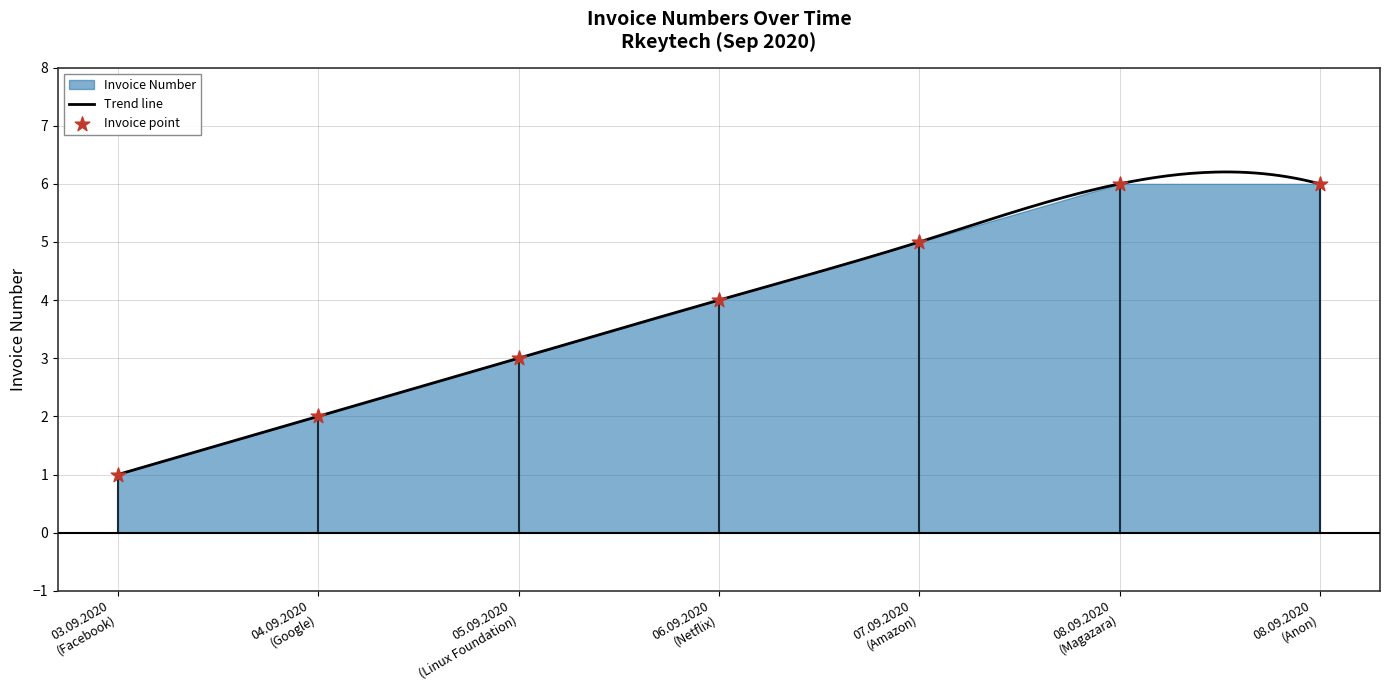

What is the maximum value for Trend line?

6.2